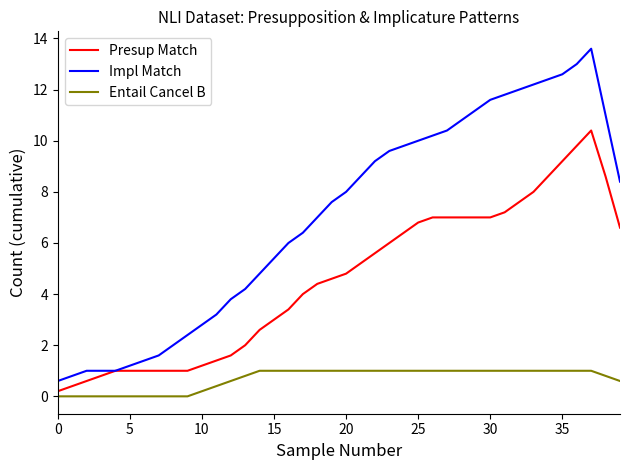

Which series has the largest range (max minus min)?

Impl Match